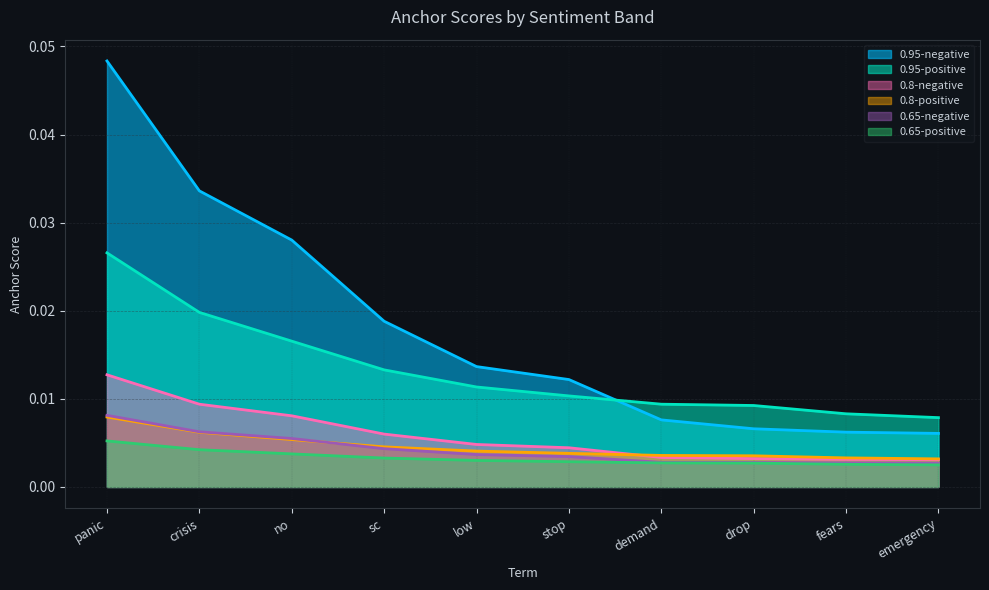

Which has a higher value, low or emergency?

low